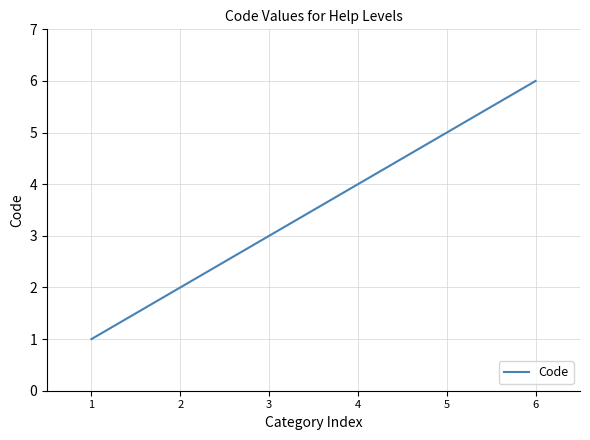

True or false: the data has more than 2 interior local peaks.

False